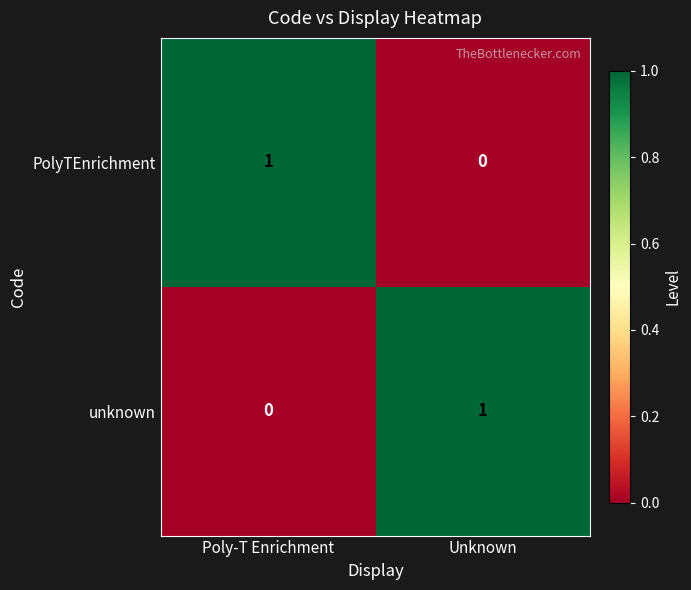

True or false: PolyTEnrichment has a value of 0 at Unknown.

True